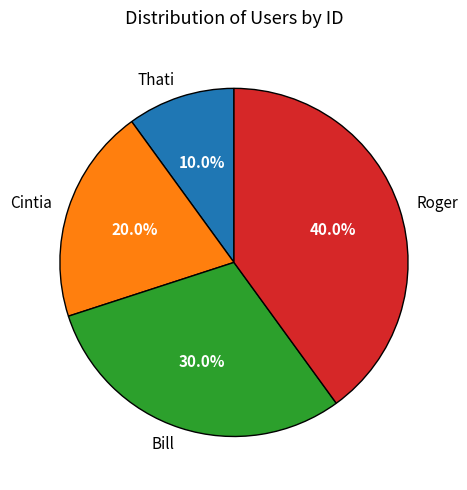

How much of the chart is everything except Roger?

60.0%